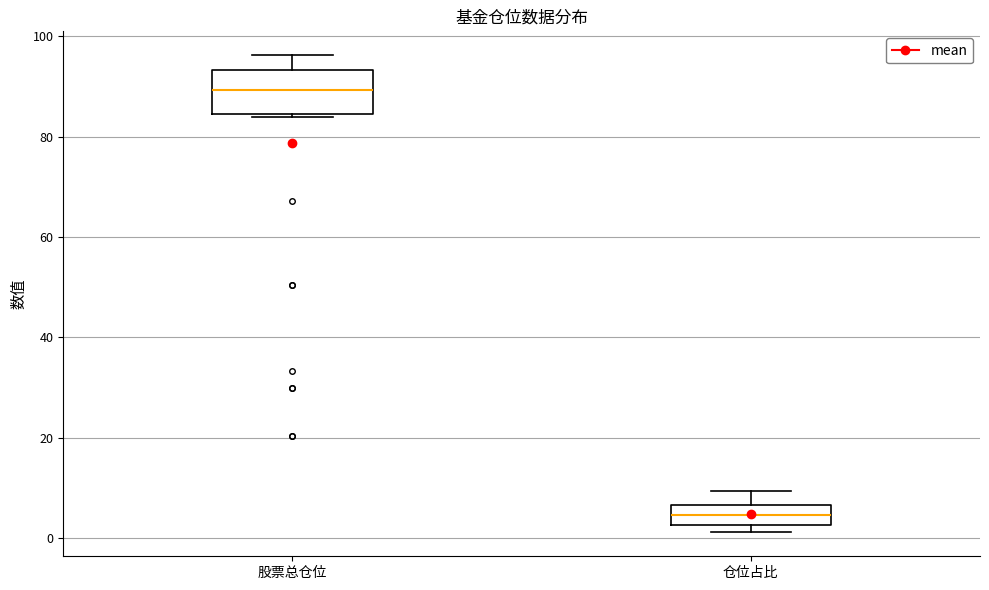

Where does the median line of the box for 仓位占比 sit on the y-axis? The values are not printed on the chart, so give them approximately, as read against the axis.

4